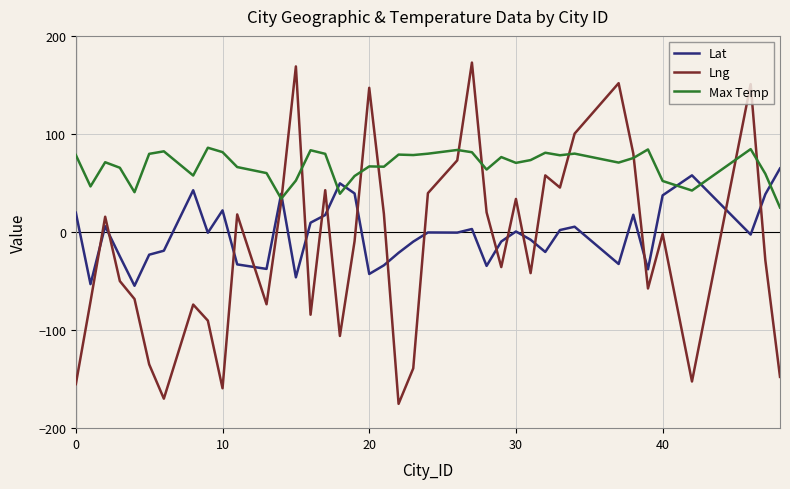

Which series has the largest range (max minus min)?

Lng